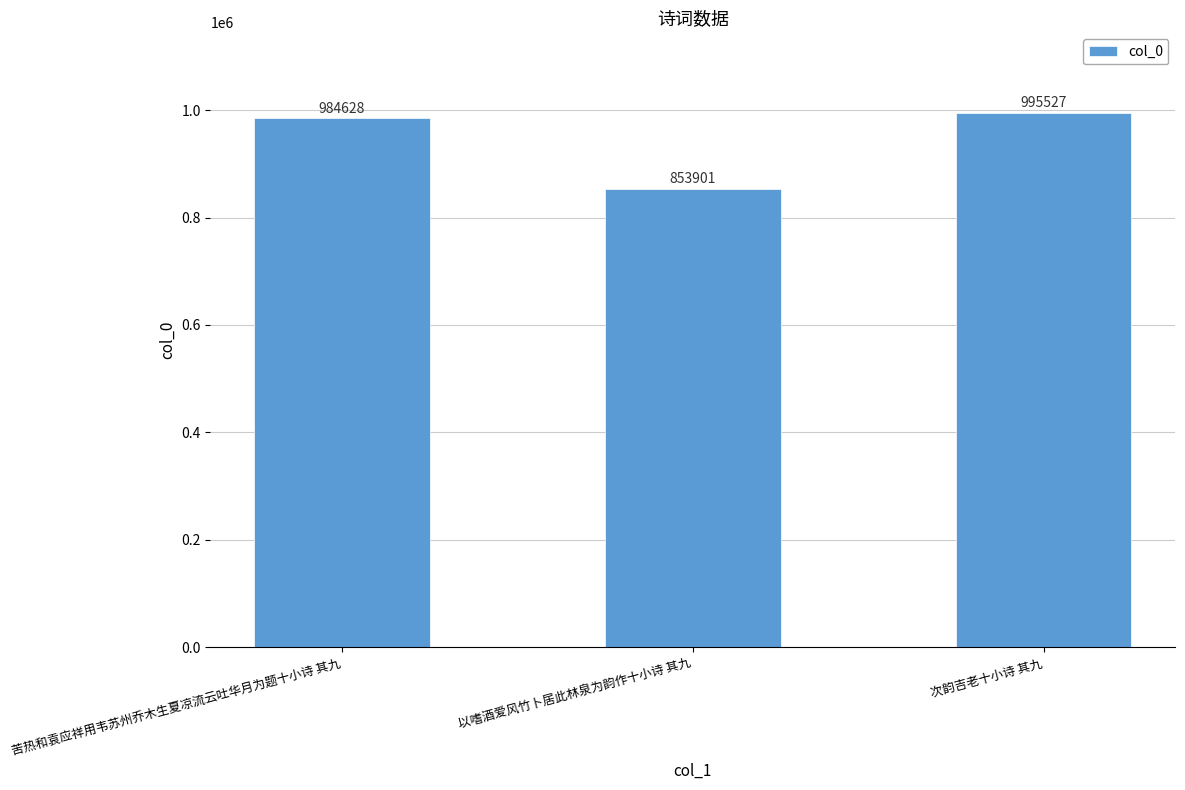

Reading right to left, what are all the values shown in this chart?

995527	853901	984628